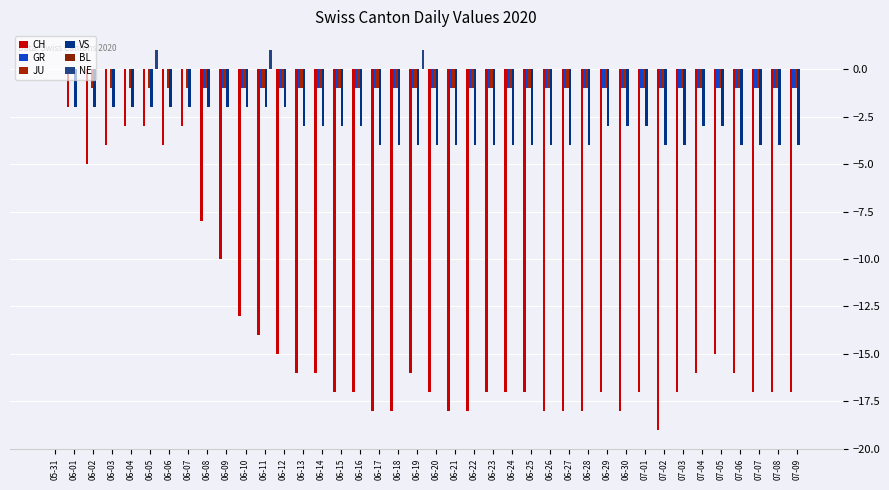

What is the difference between the highest and lowest values at 06-15?

17